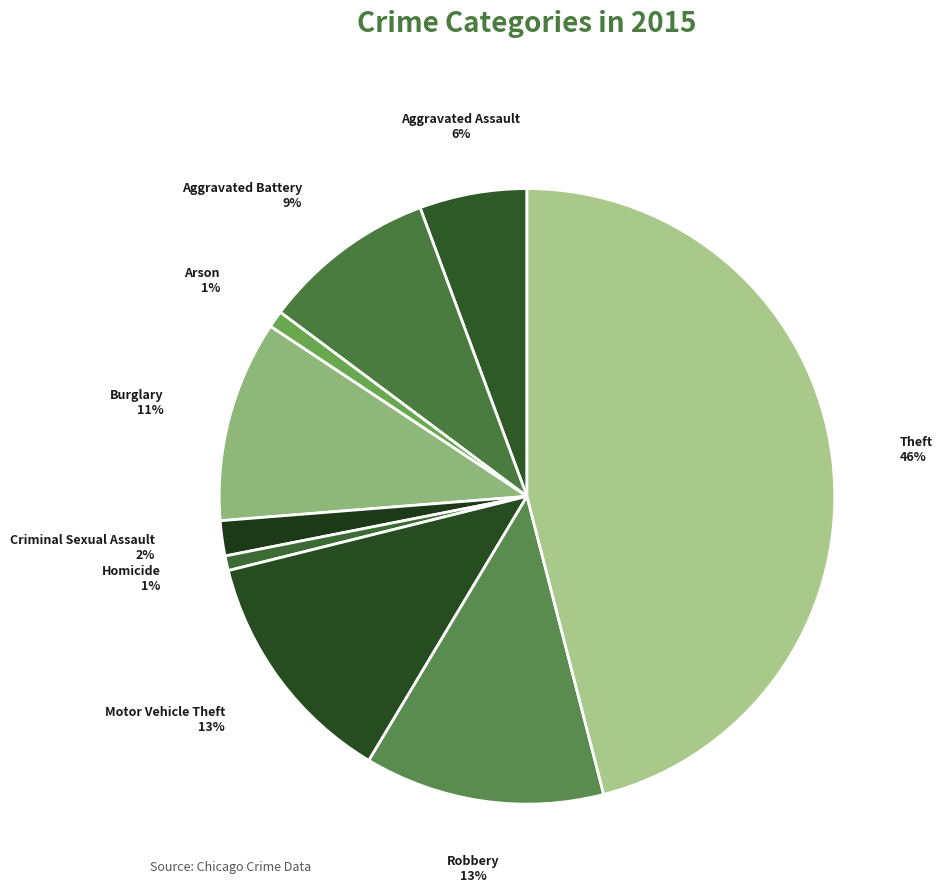

Which slice is the largest?

Theft